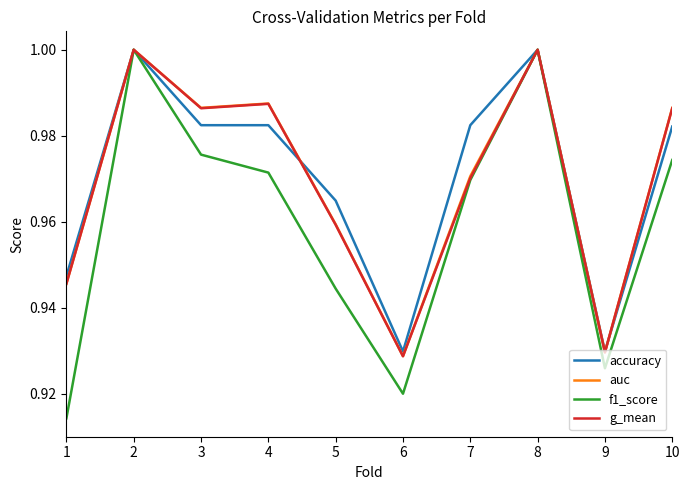

Is it true that accuracy equals 1.0 at 10?

True